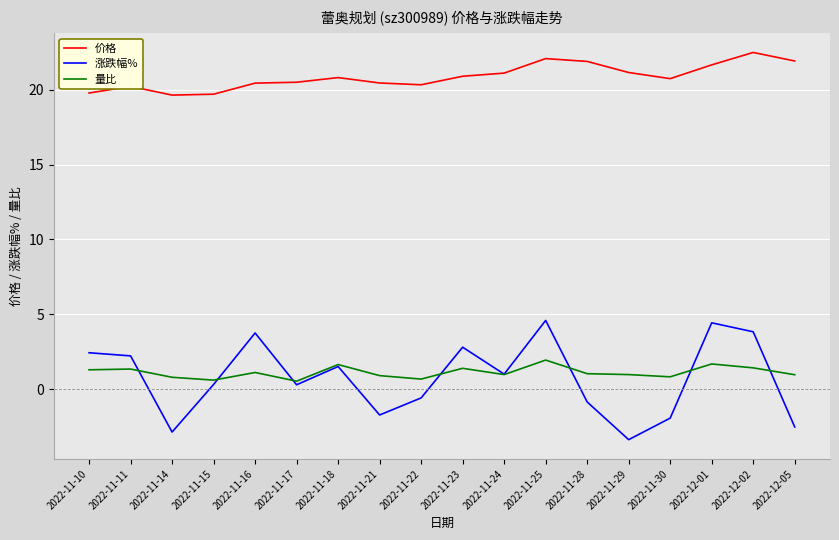

True or false: 量比 and 价格 intersect in this chart.

False